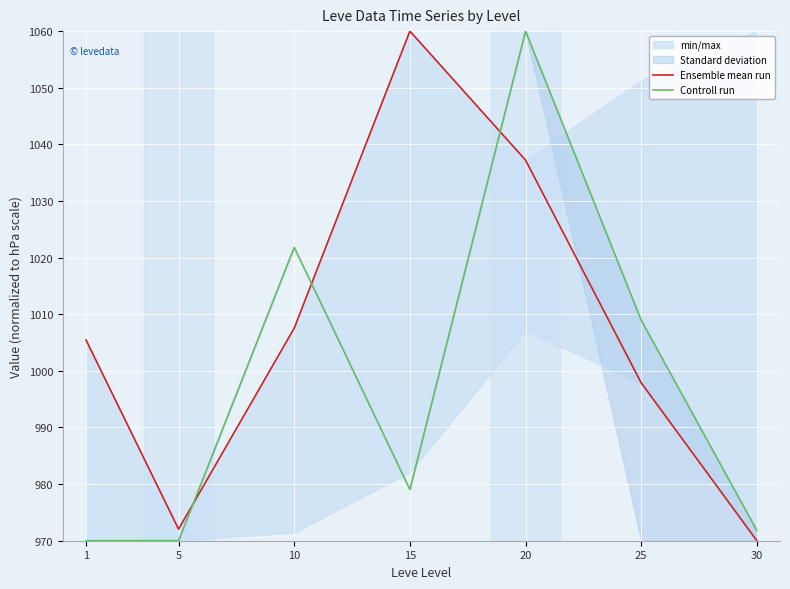

What is the sum of the Controll run values at 25 and 1?

1978.9